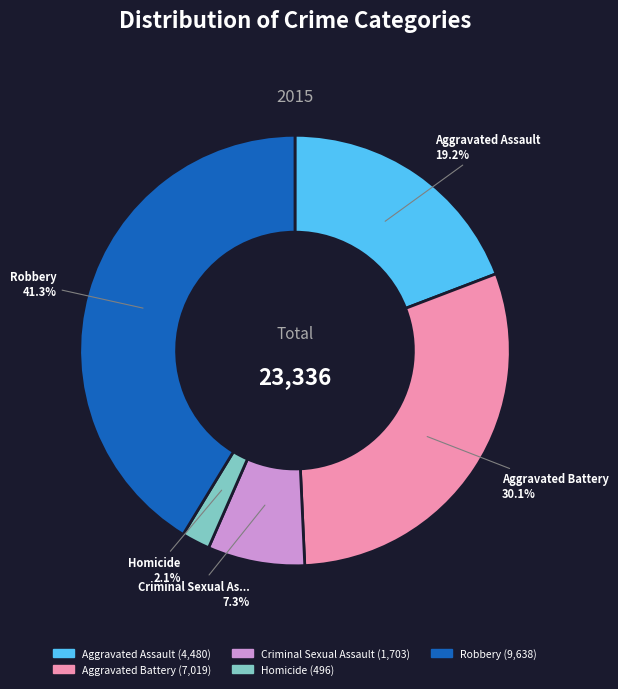

How many segments does this pie chart have?

5